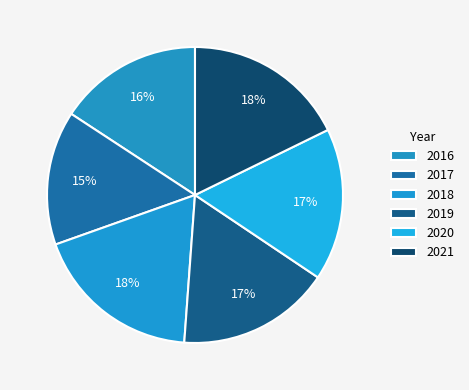

To the nearest percent, what is the average slice percentage?

17%